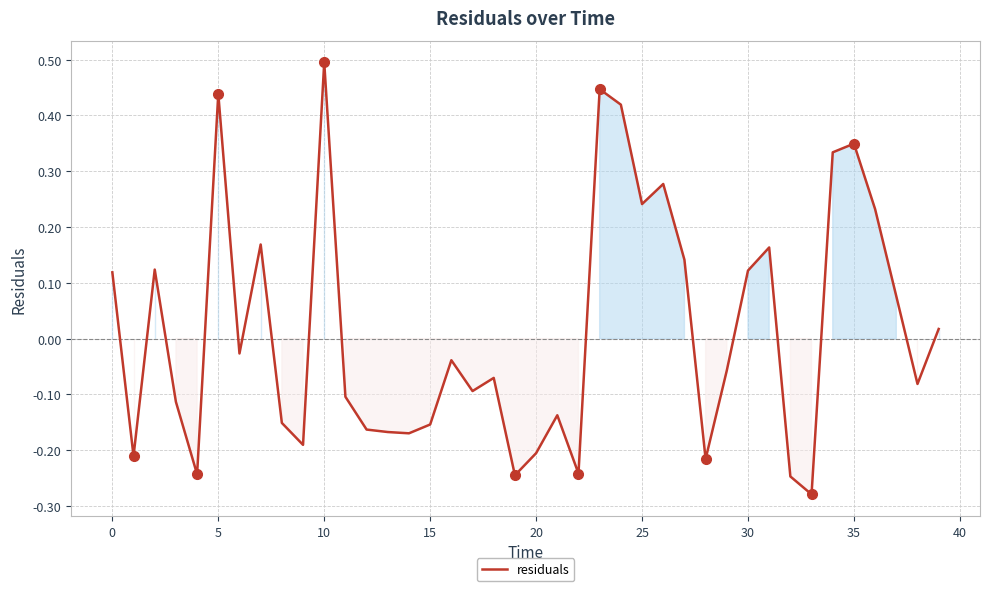

Count the number of data series in this chart.

1